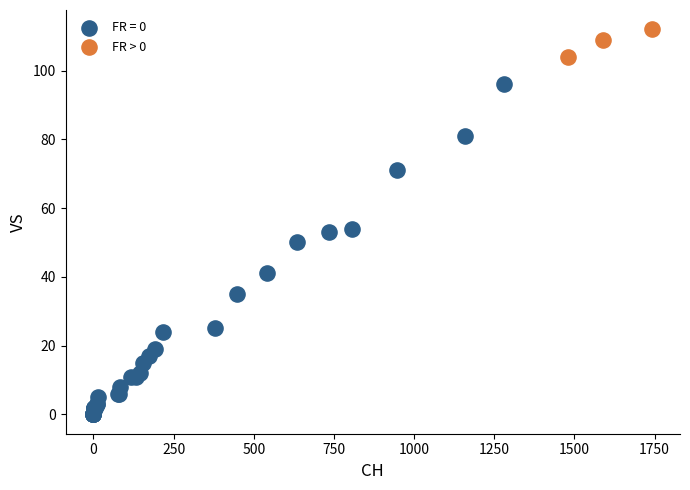

Which series has the largest Y range (max minus min)?

FR = 0